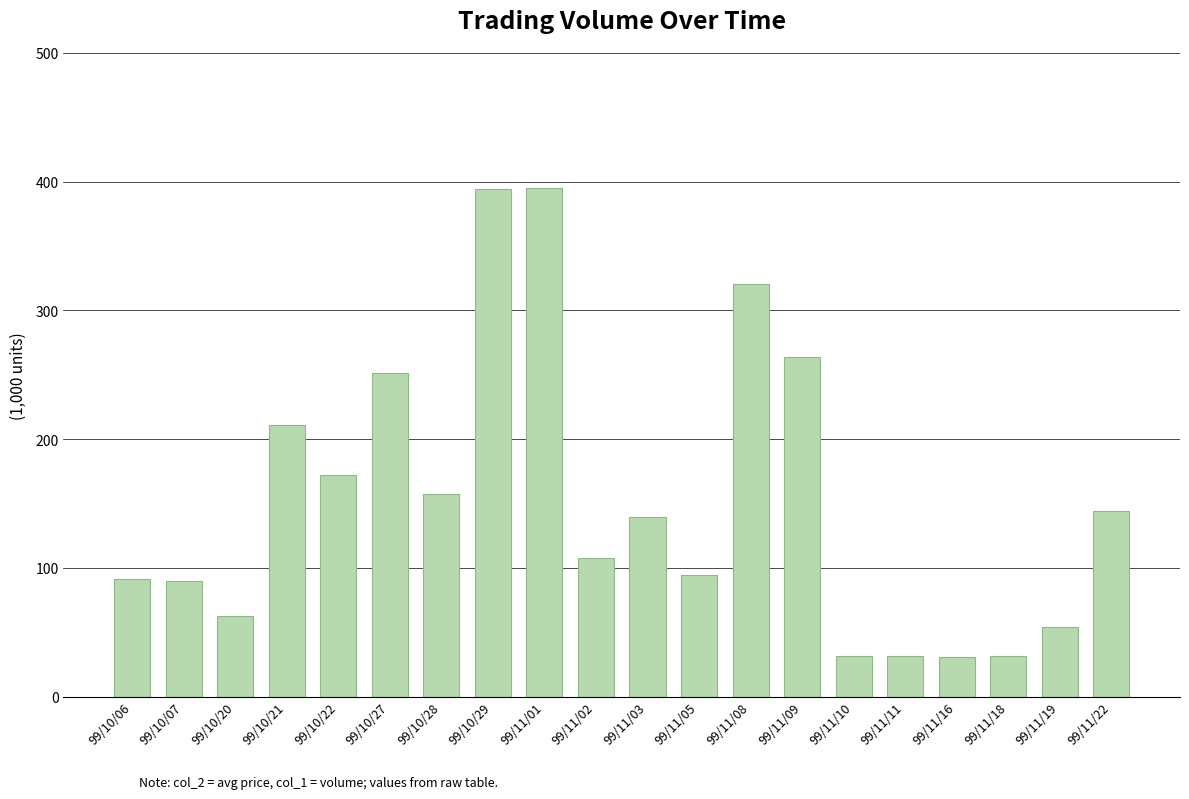

Approximately how many times larger is the value at 99/11/05 compared to 99/10/27?

0.4